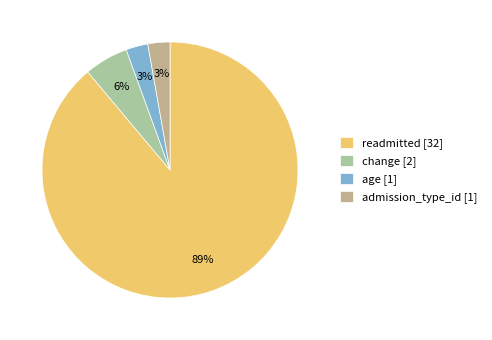

Does any single category account for the majority?

Yes